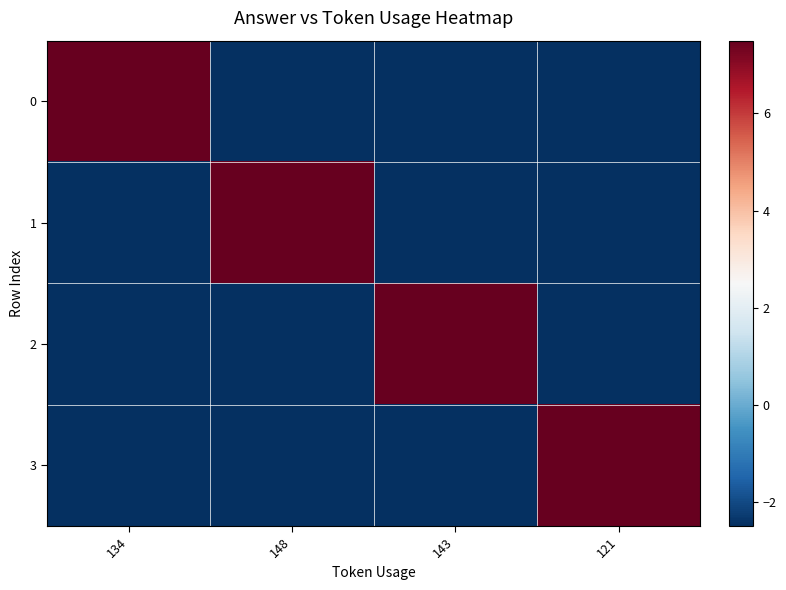

Reading right to left, transcribe all the data shown in this chart.

0: 121=-2.5	143=-2.5	148=-2.5	134=7.5
1: 121=-2.5	143=-2.5	148=7.5	134=-2.5
2: 121=-2.5	143=7.5	148=-2.5	134=-2.5
3: 121=7.5	143=-2.5	148=-2.5	134=-2.5